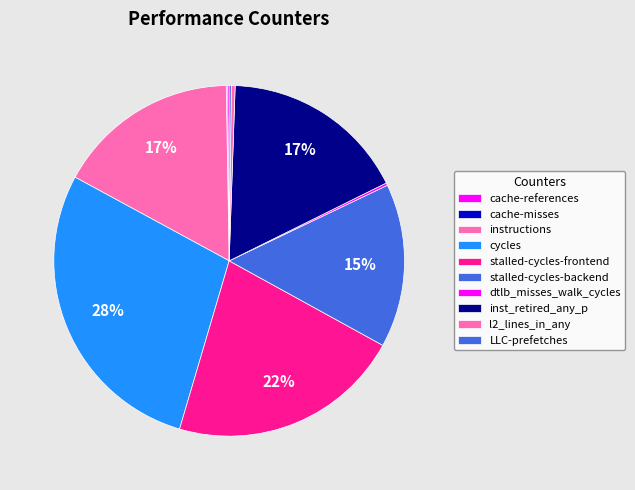

How many segments does this pie chart have?

10